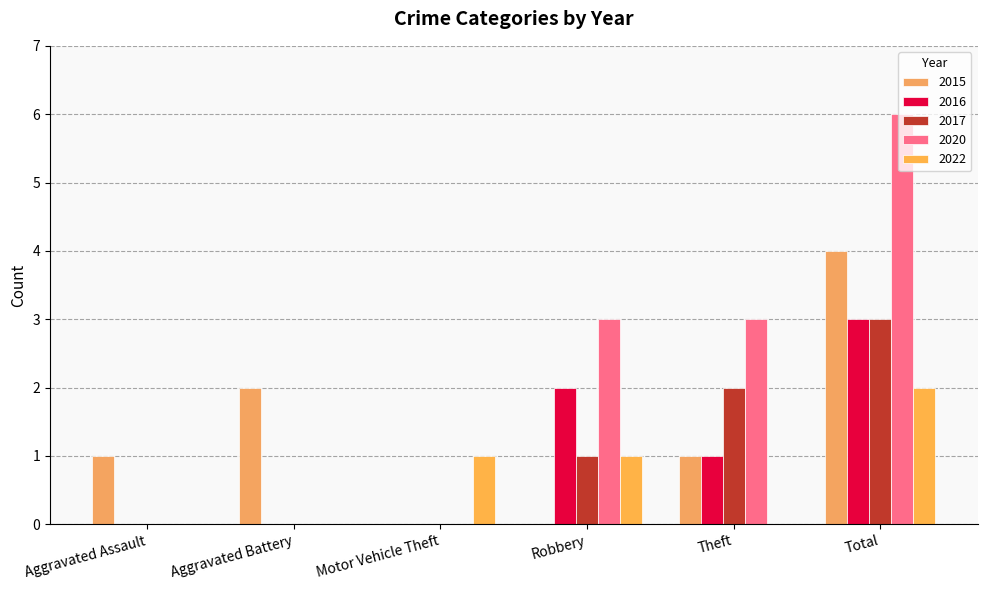

Rank the categories by 2015 value from highest to lowest.

Total, Aggravated Battery, Aggravated Assault, Theft, Motor Vehicle Theft, Robbery